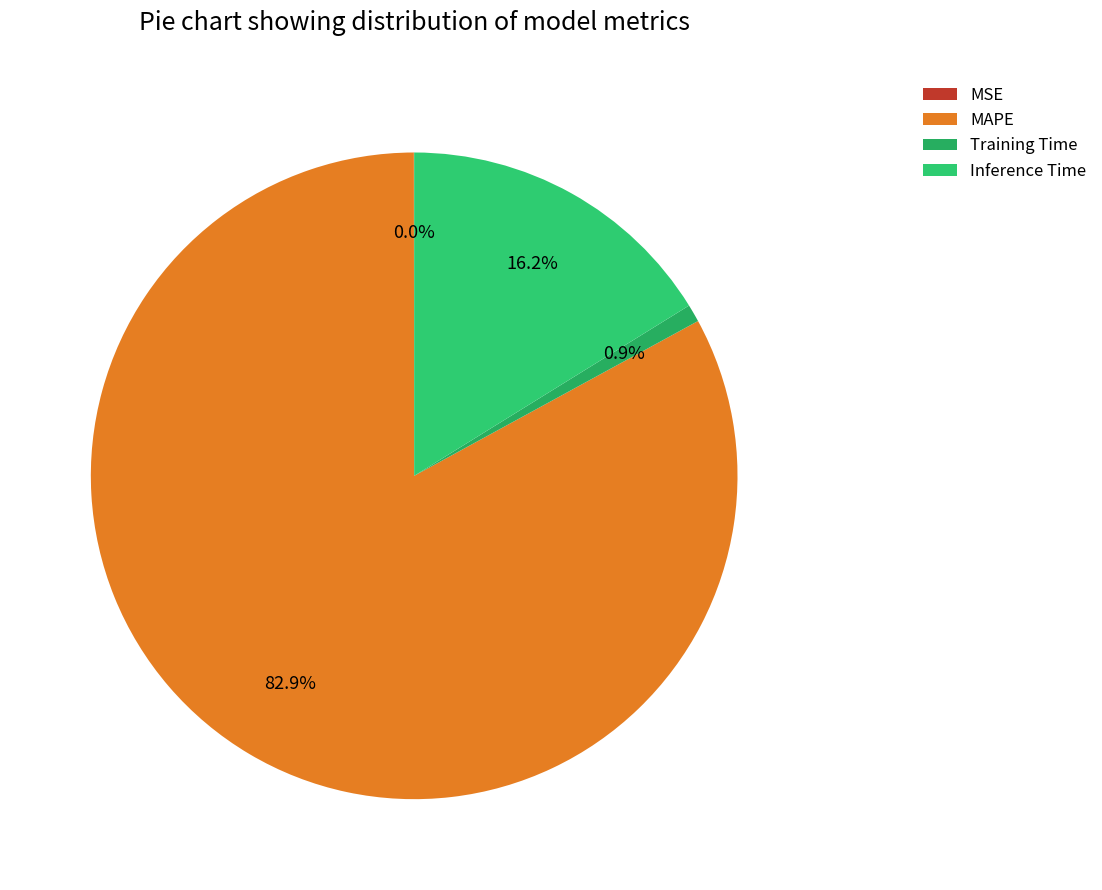

Rank the categories by value from lowest to highest.

MSE, Training Time, Inference Time, MAPE